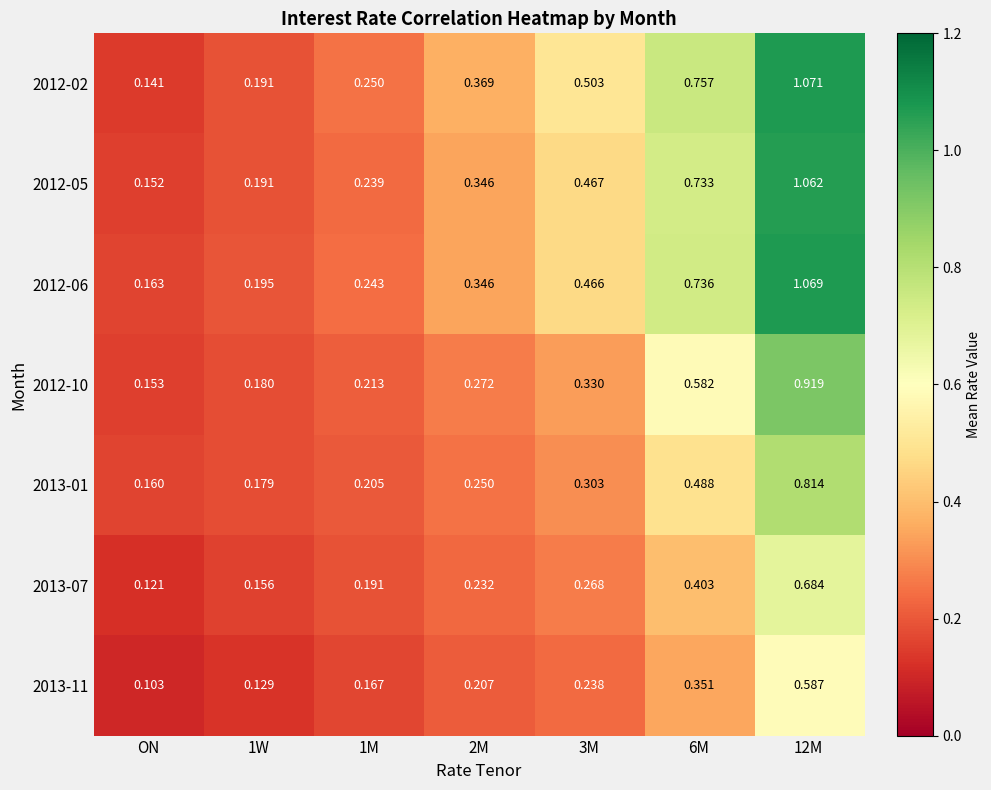

What is the total value across all series at 3M?

2.6